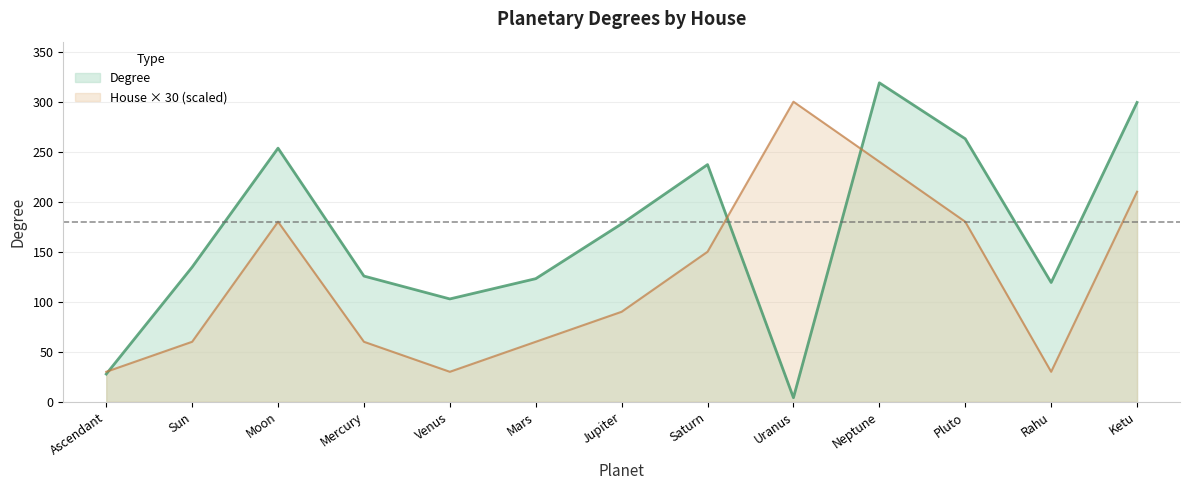

At which category does the data reach its first local valley?

Venus